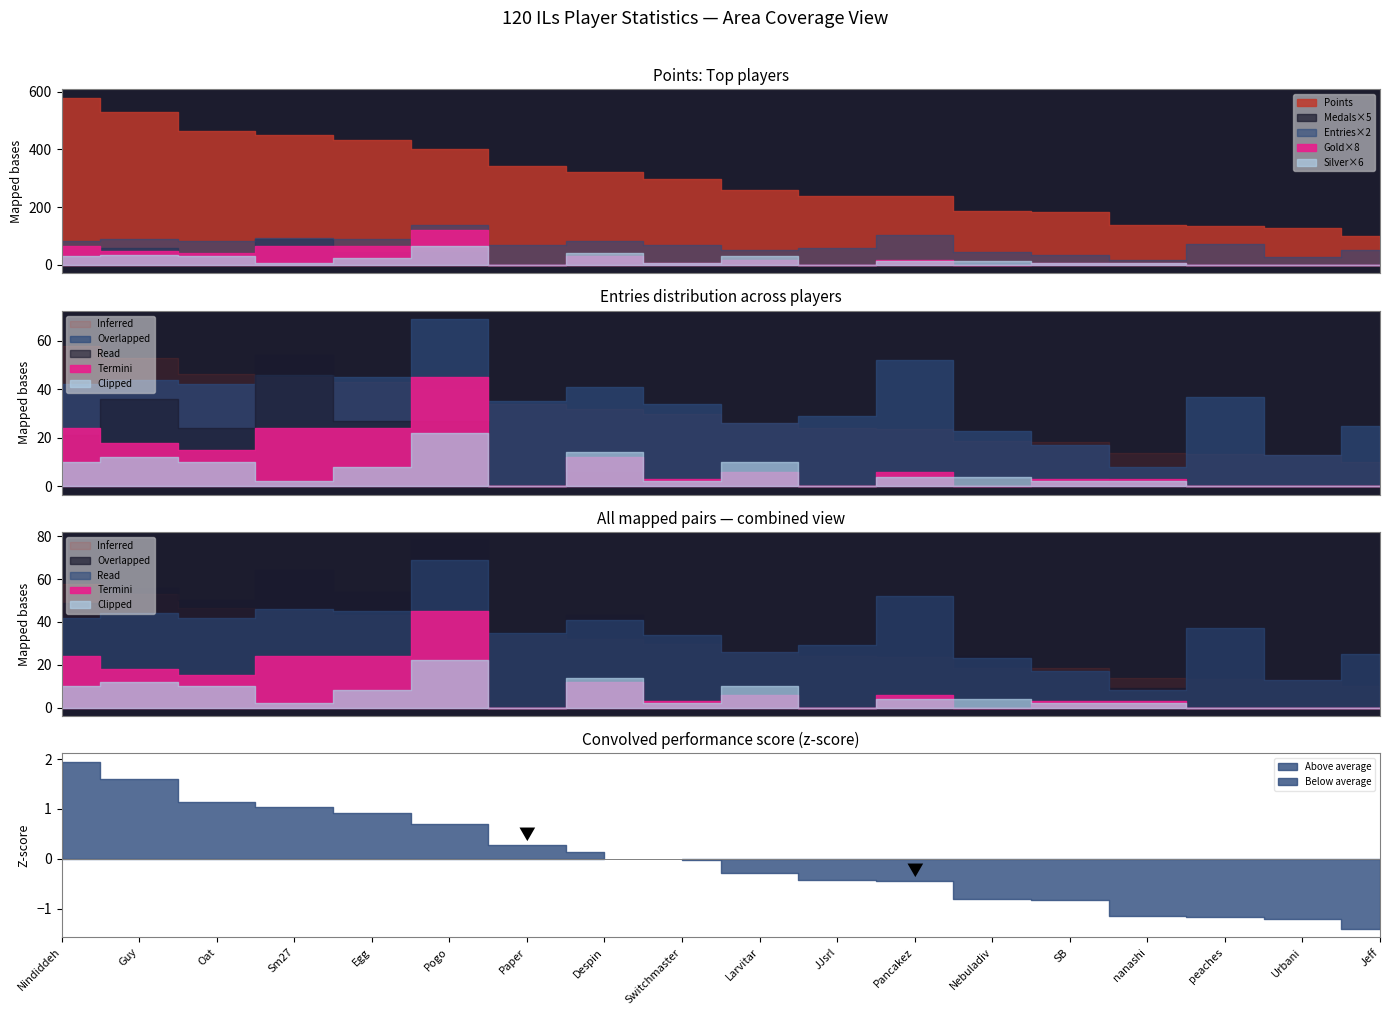

What is the total value across all series at Oat?

523